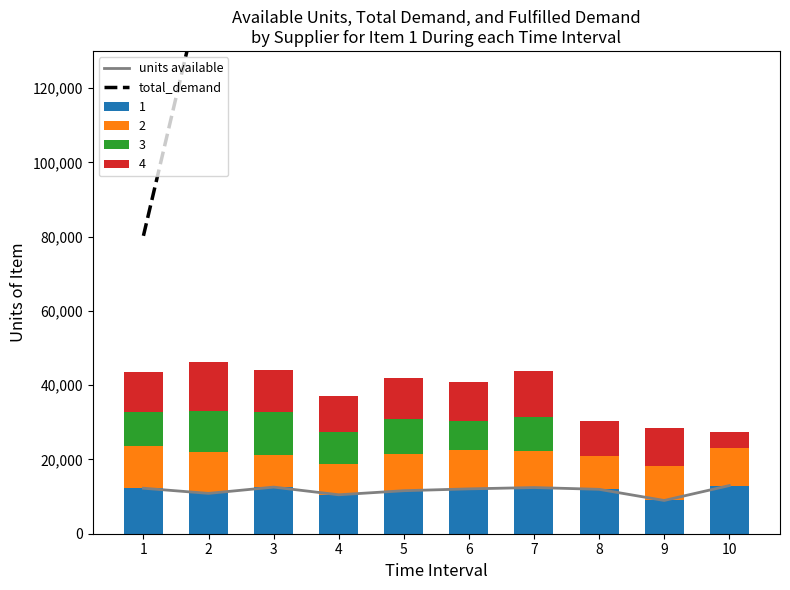

At which label does total_demand first exceed 471660?

7